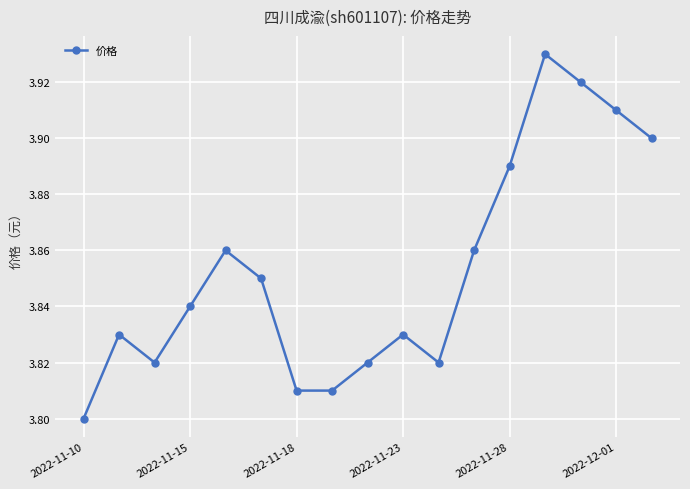

How many distinct data groups are displayed?

1